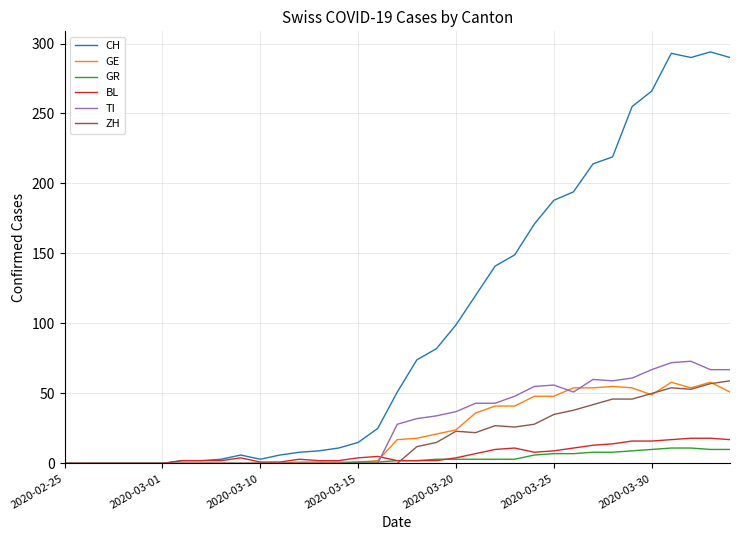

Which series has the widest spread of values?

CH